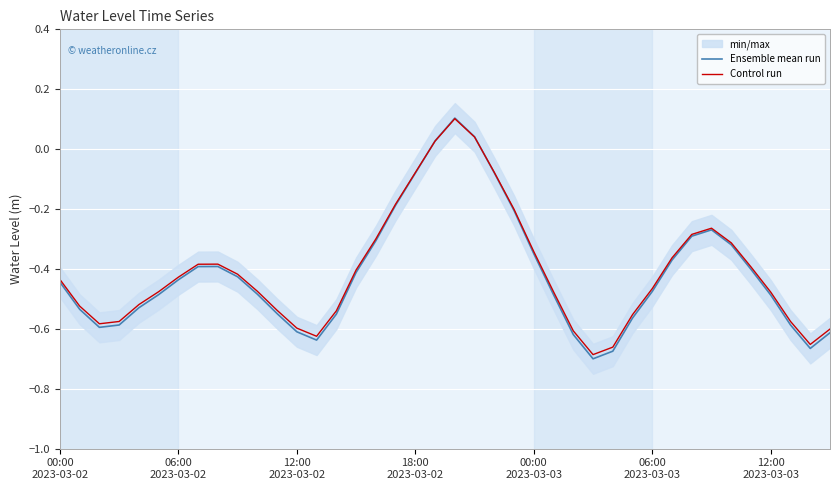

After their last crossing, which series has the higher values: Control run or Ensemble mean run?

Control run